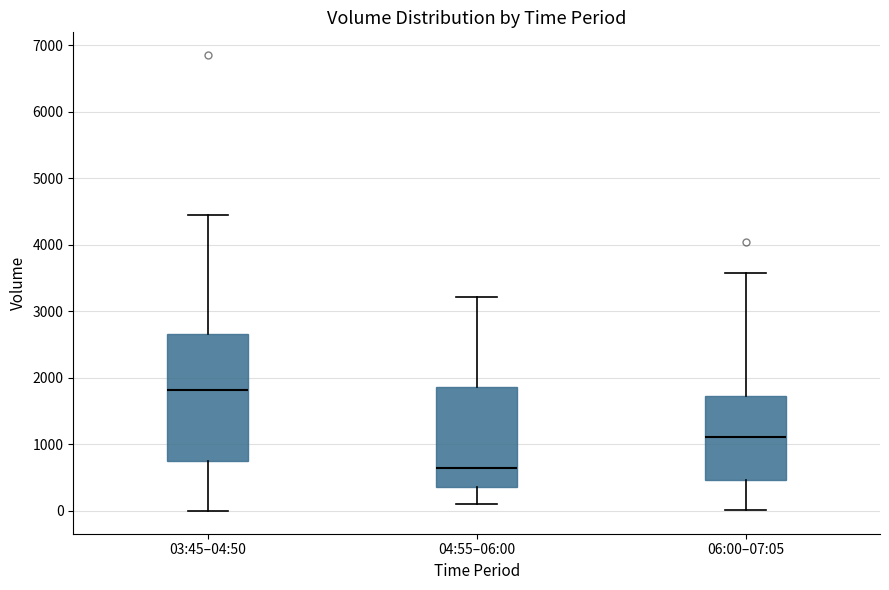

Which box is the tallest, from its lower edge to its upper edge?

03:45–04:50